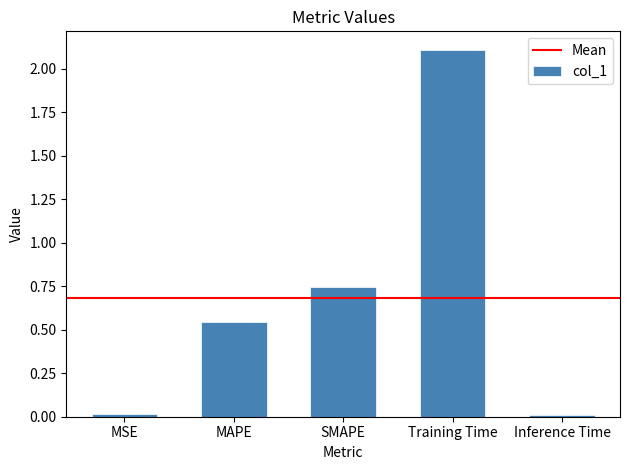

At which label is the value closest to 1?

SMAPE